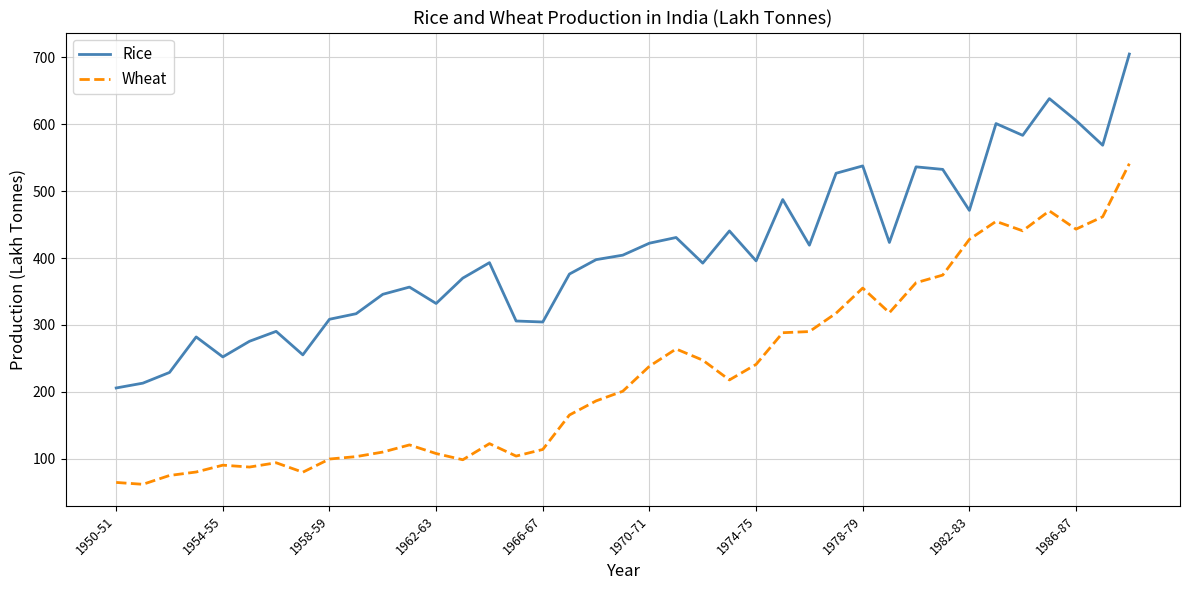

What is the lowest value of the Rice series?

205.8